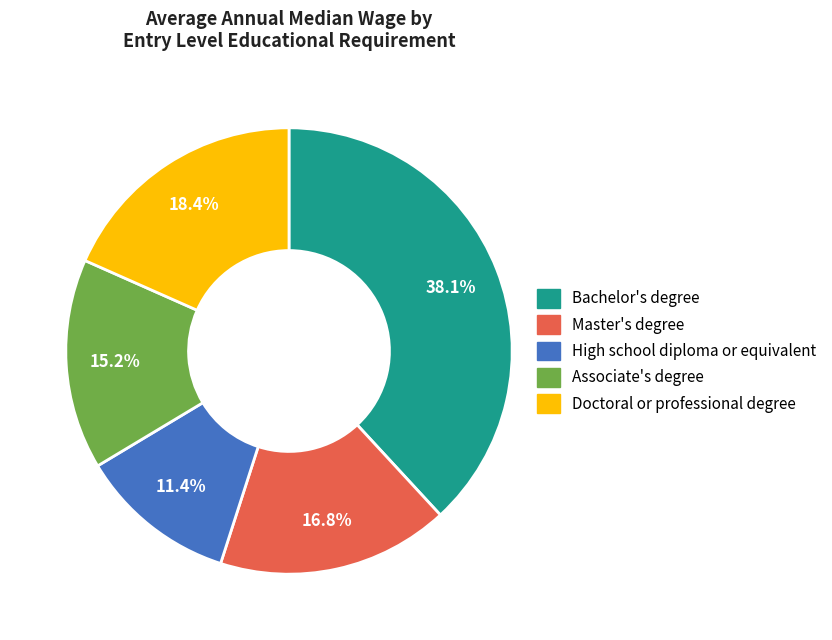

Is it true that Master's degree is 10% of the pie?

False